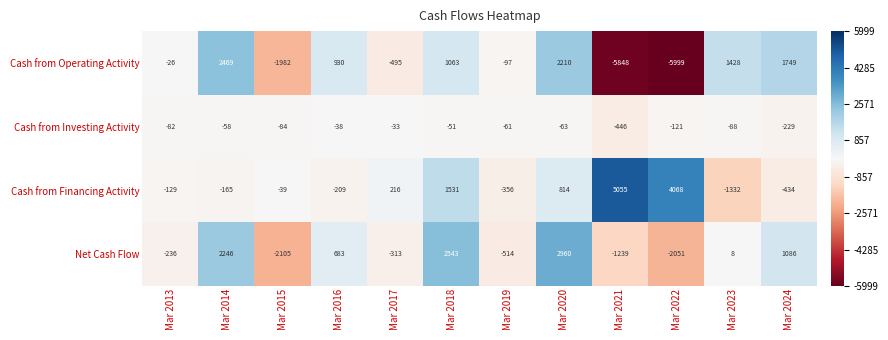

What is the difference between the Cash from Financing Activity values at Mar 2022 and Mar 2021?

987